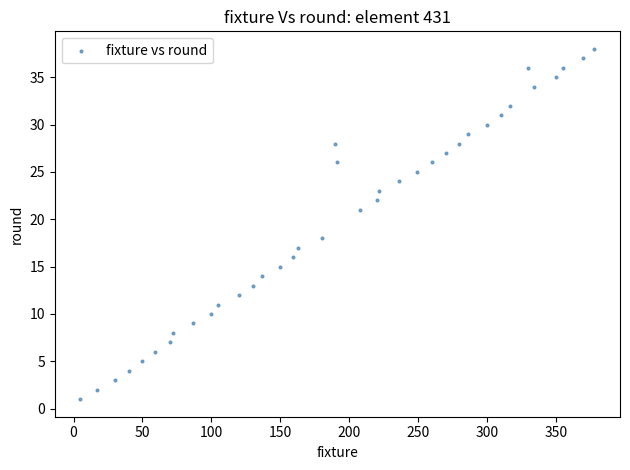

What is the range of Y values (max minus min)?

37